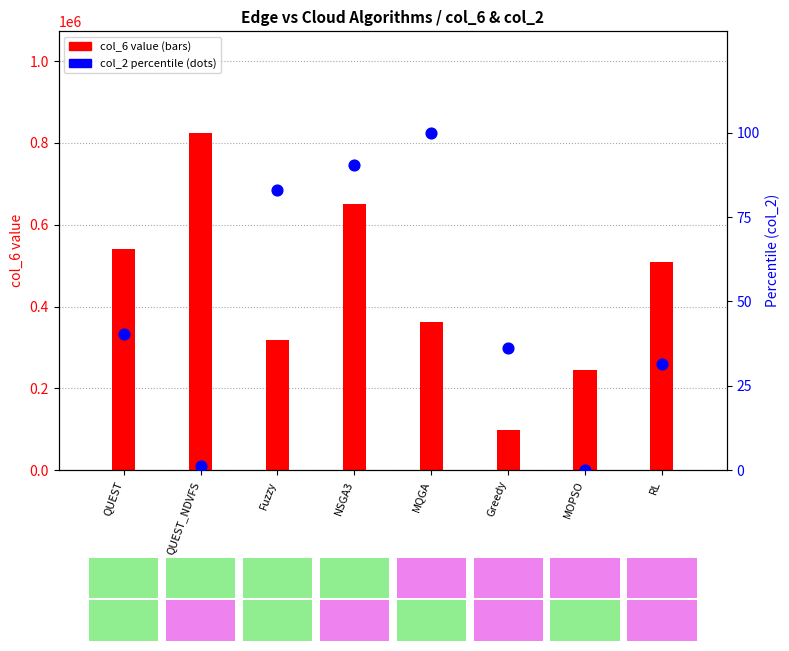

Which series contains the highest Y value?

col_6 value